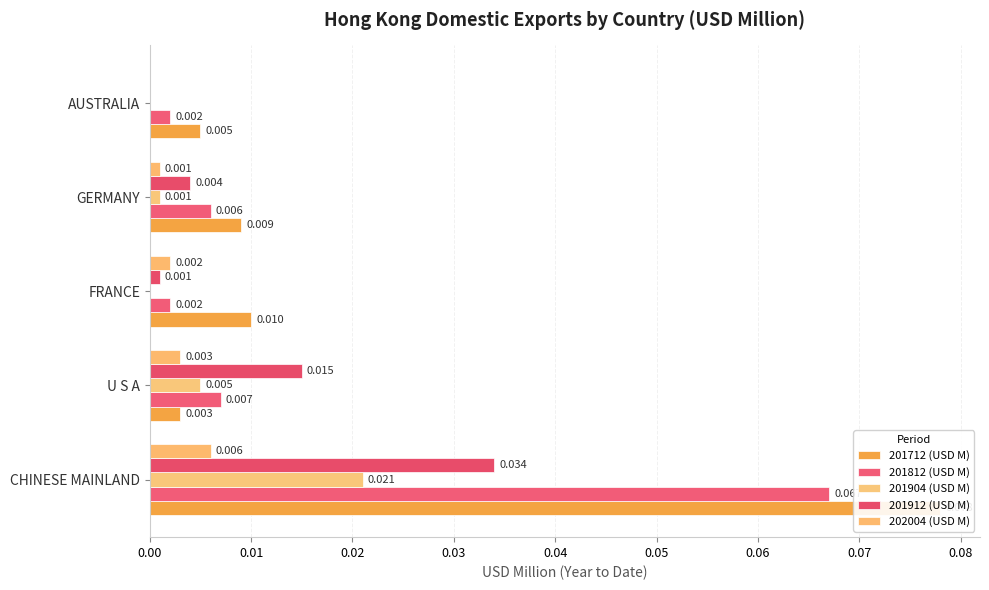

Which series has the widest spread of values?

201712 (USD M)